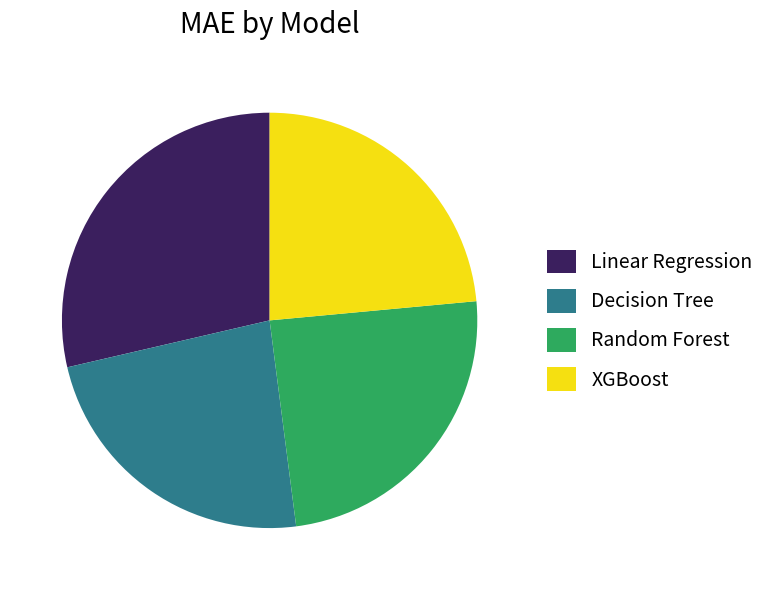

The Linear Regression slice represents 29% of the pie. True or false?

True